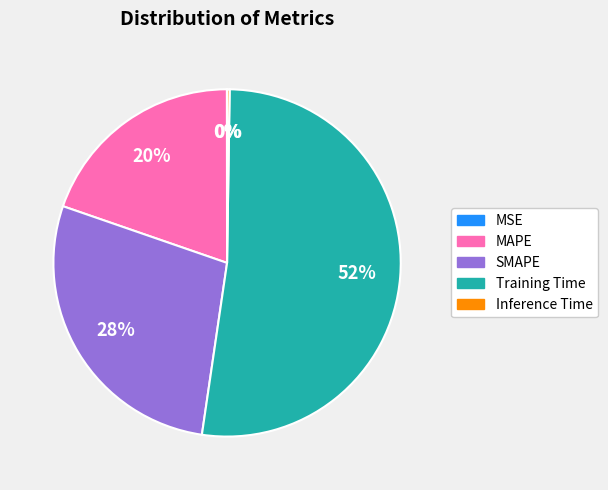

Does Training Time represent more than half of the total?

Yes